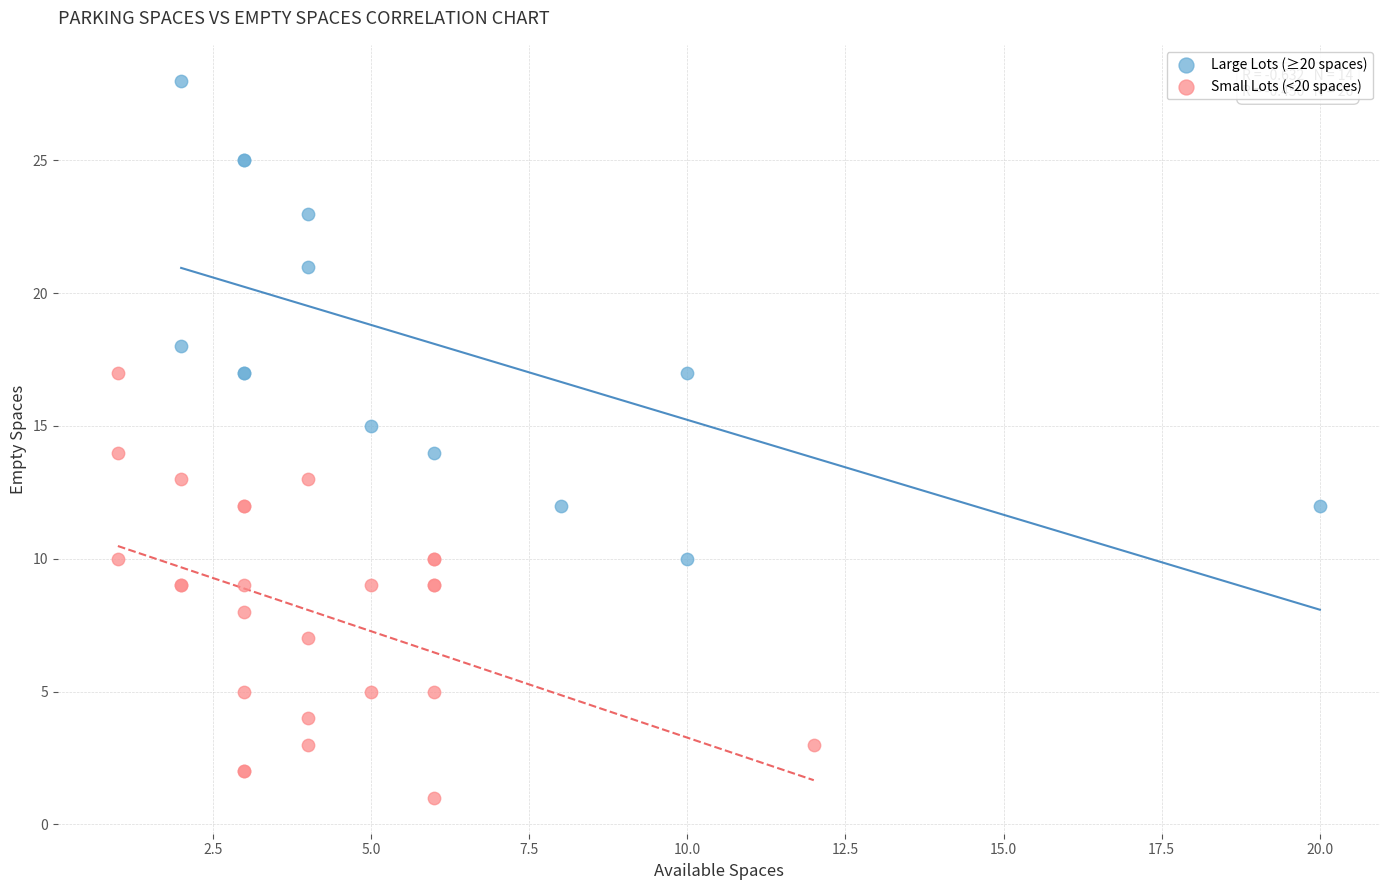

Which series has the largest Y range (max minus min)?

Large Lots (≥20 spaces)